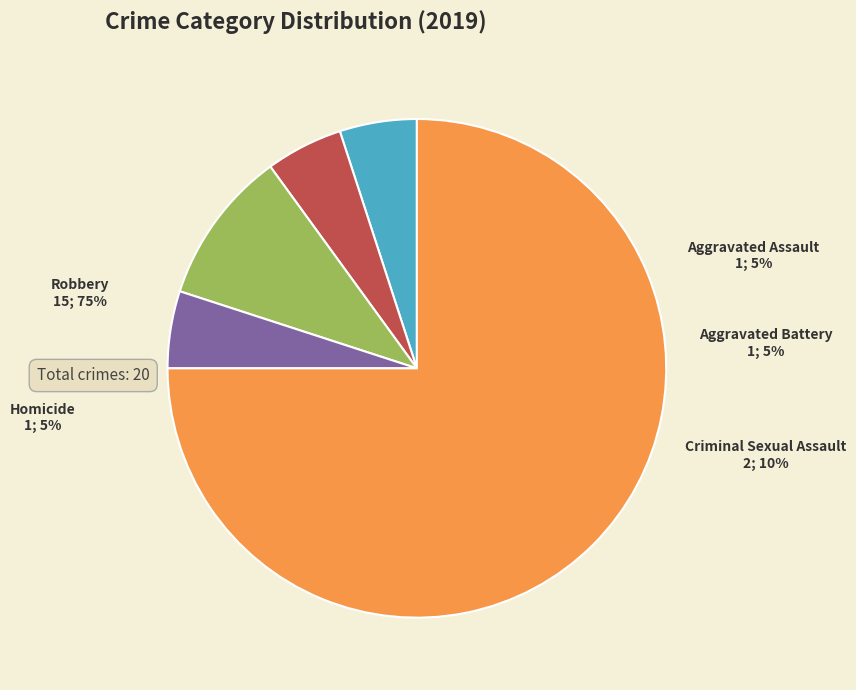

Between Homicide and Criminal Sexual Assault, which is larger?

Criminal Sexual Assault